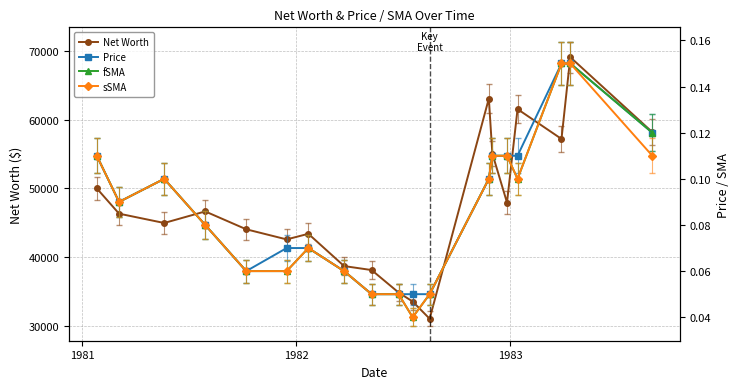

What is the maximum value for sSMA?

0.1